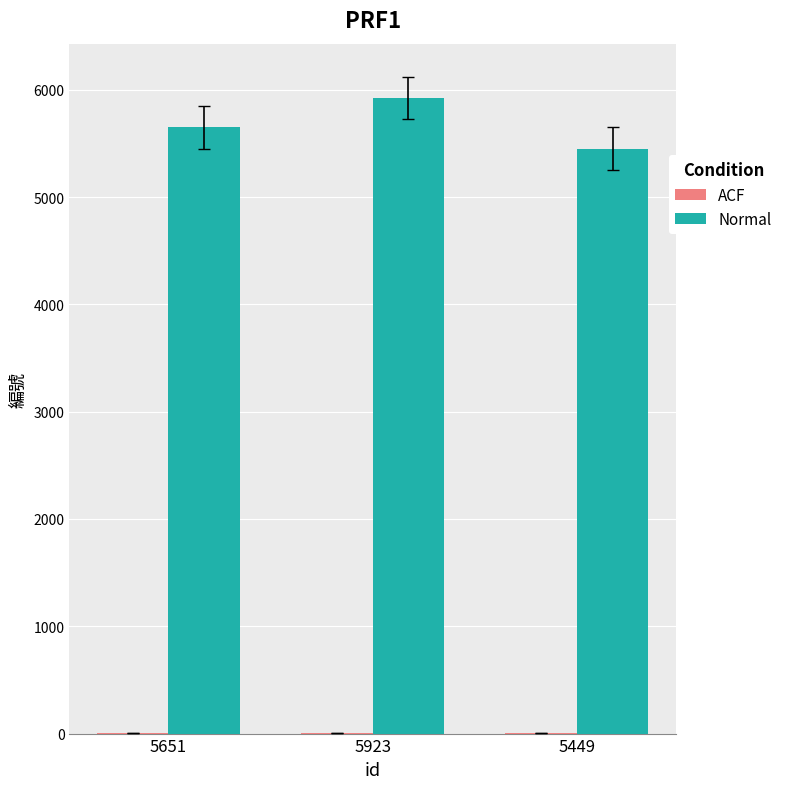

Does the chart contain stacked bars?

No